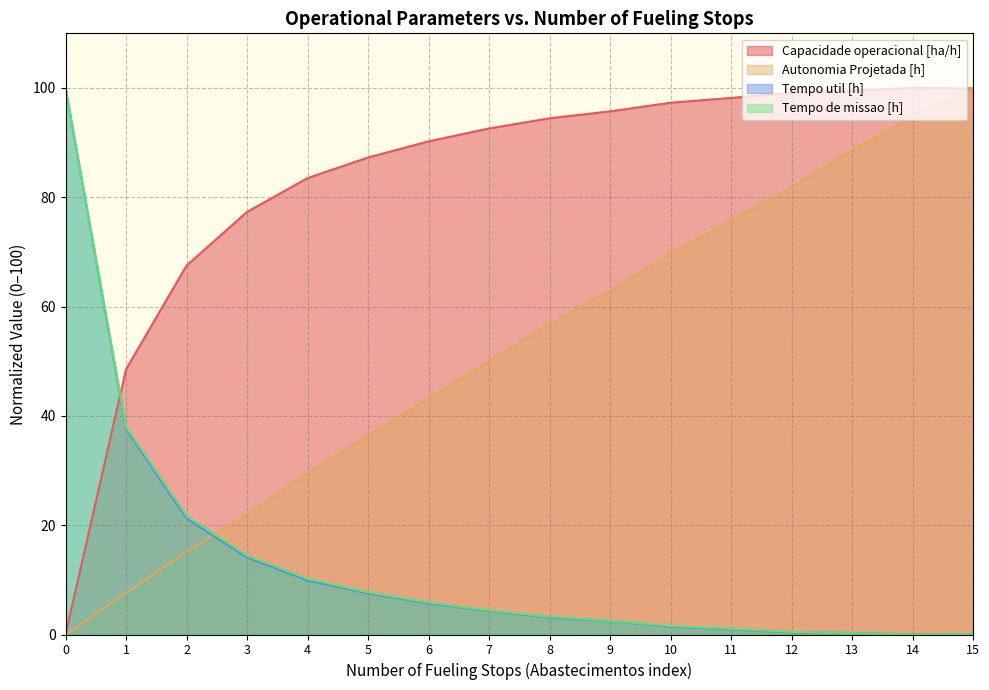

What are all the series names shown in the legend?

Capacidade operacional [ha/h], Autonomia Projetada [h], Tempo util [h], Tempo de missao [h]